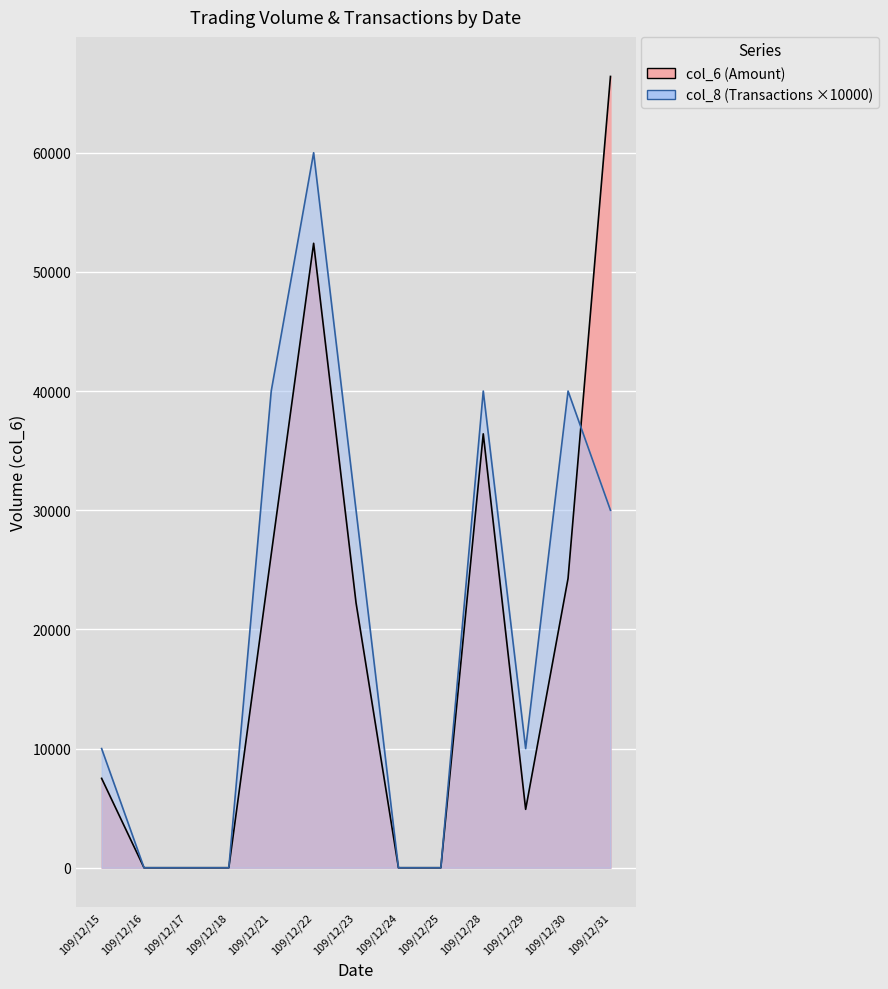

What is the maximum value for col_6?

66400